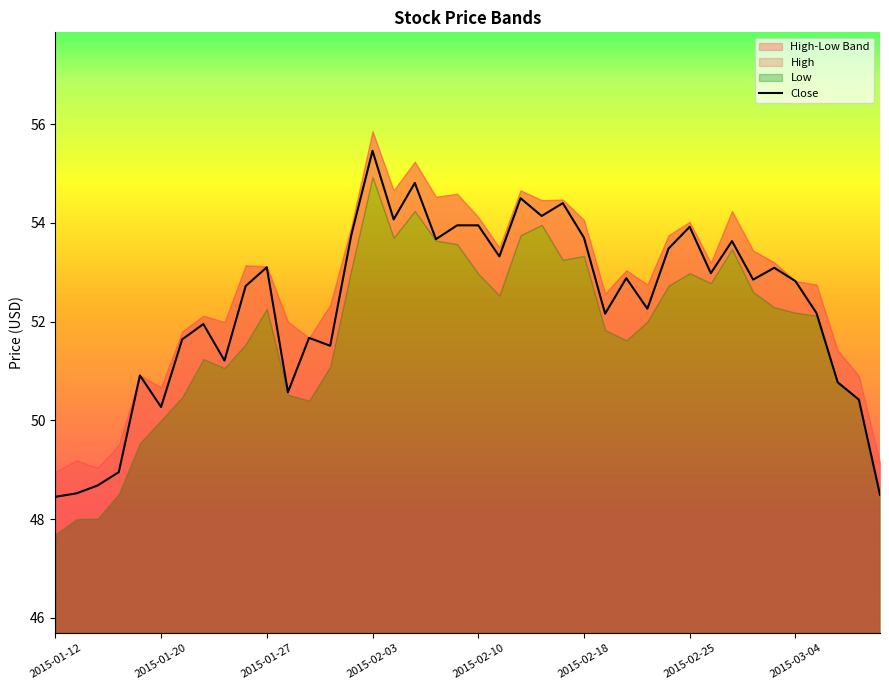

The chart shows a value of 34.3 at 11. True or false?

False